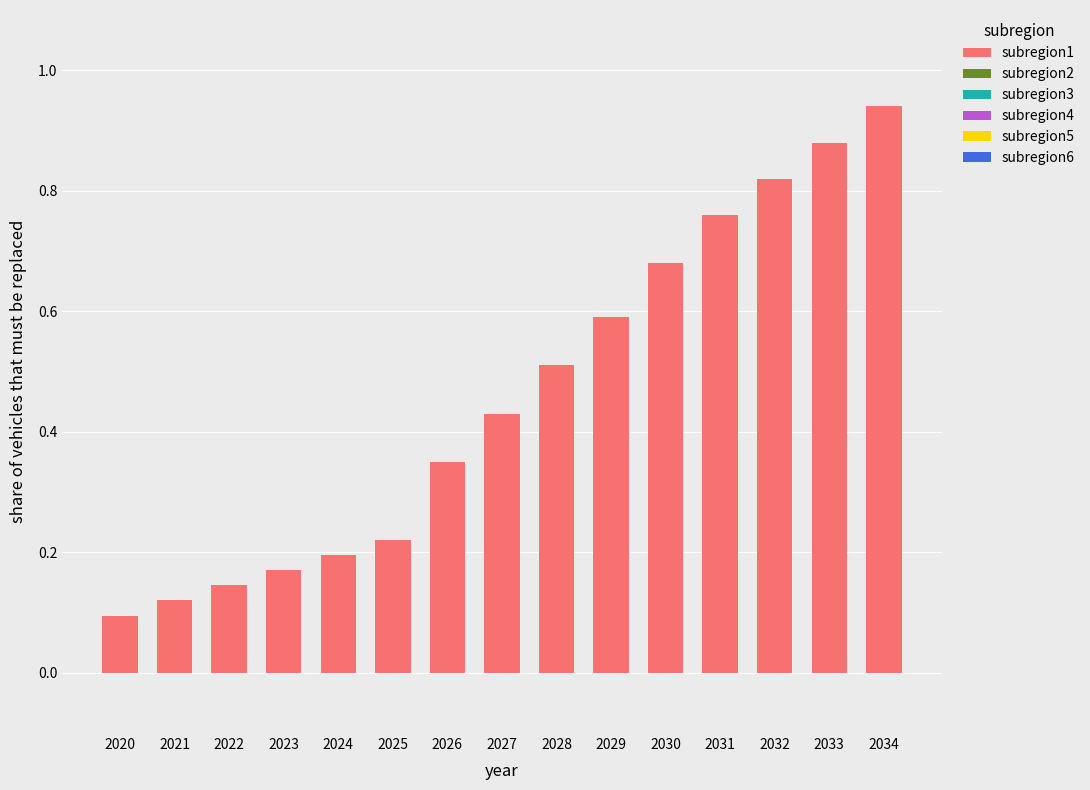

How many bars are there in total?

15